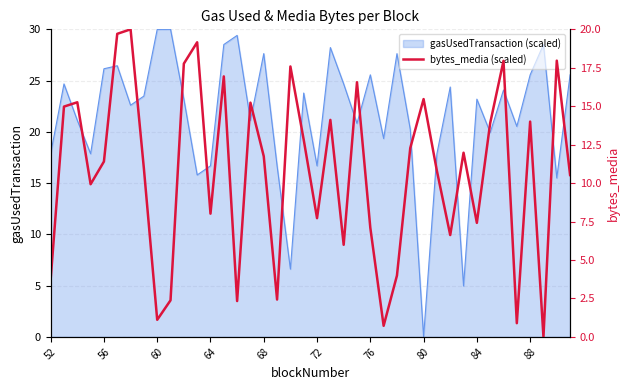

True or false: gasUsedTransaction (scaled) has a value of 27.6 at 68.

True